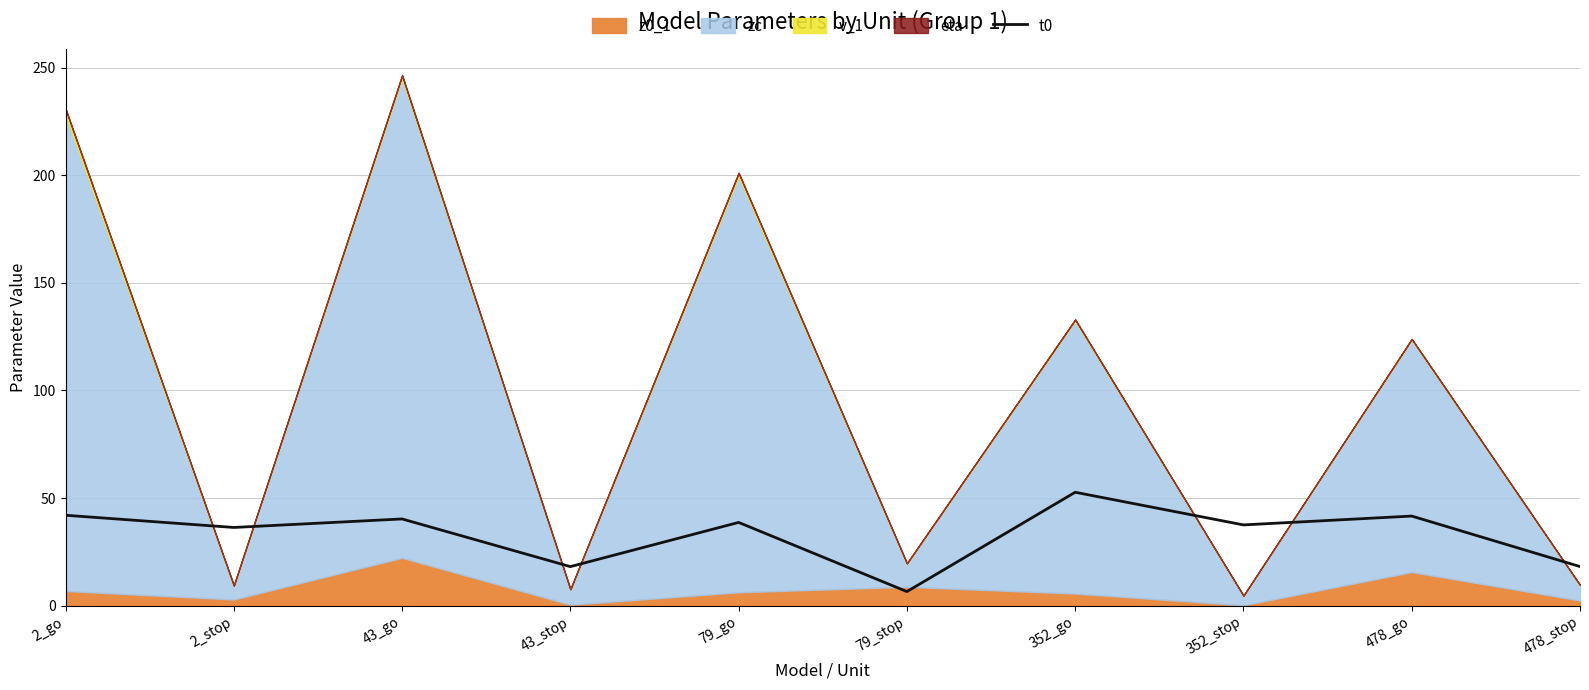

Does the chart display data point markers on the line(s)?

No